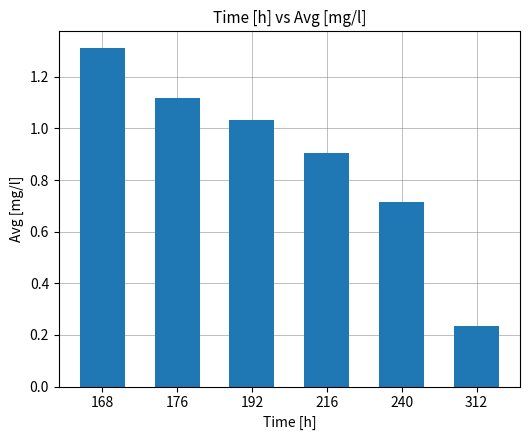

List the labels in order of value, smallest first.

312, 240, 216, 192, 176, 168